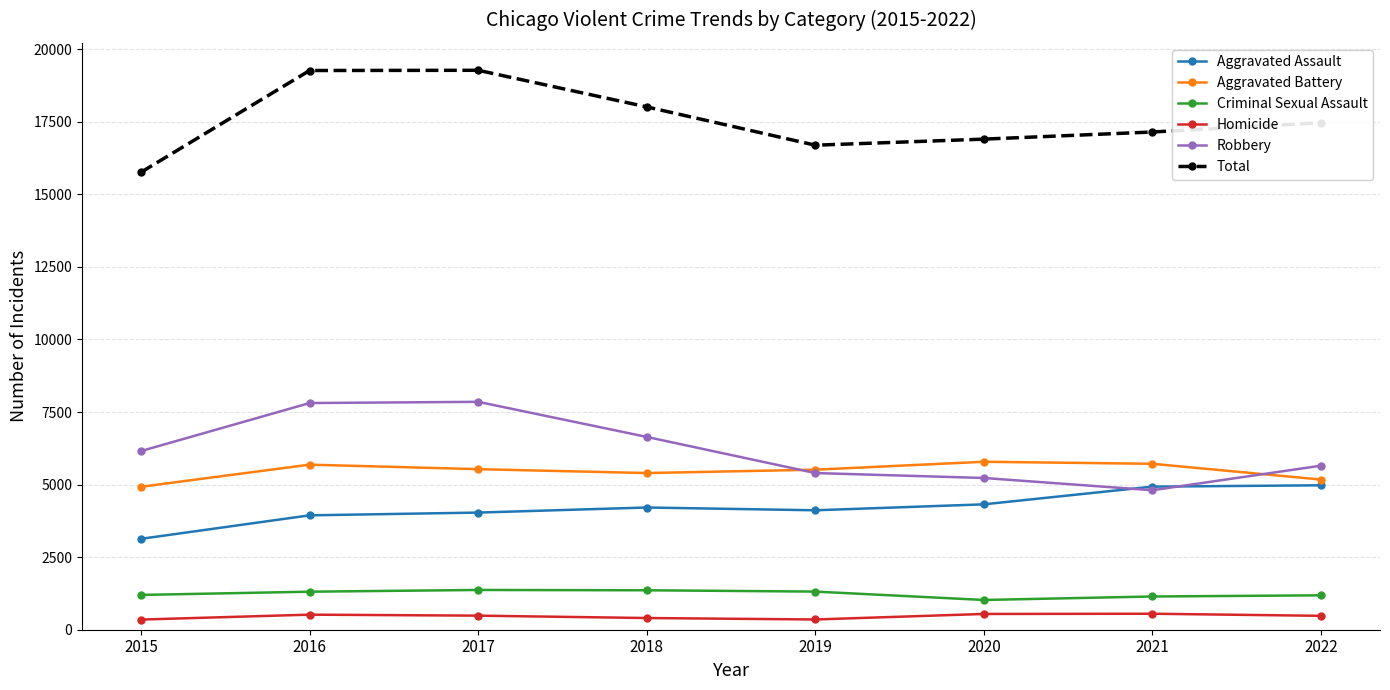

Is the value of Aggravated Assault at 2015 greater than the value of Homicide at 2019?

Yes